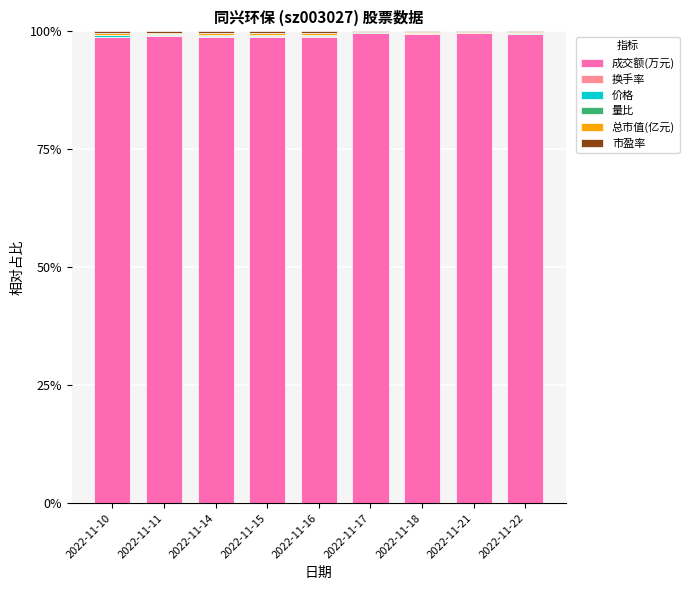

What is the maximum value for 成交额(万元)?

99.6